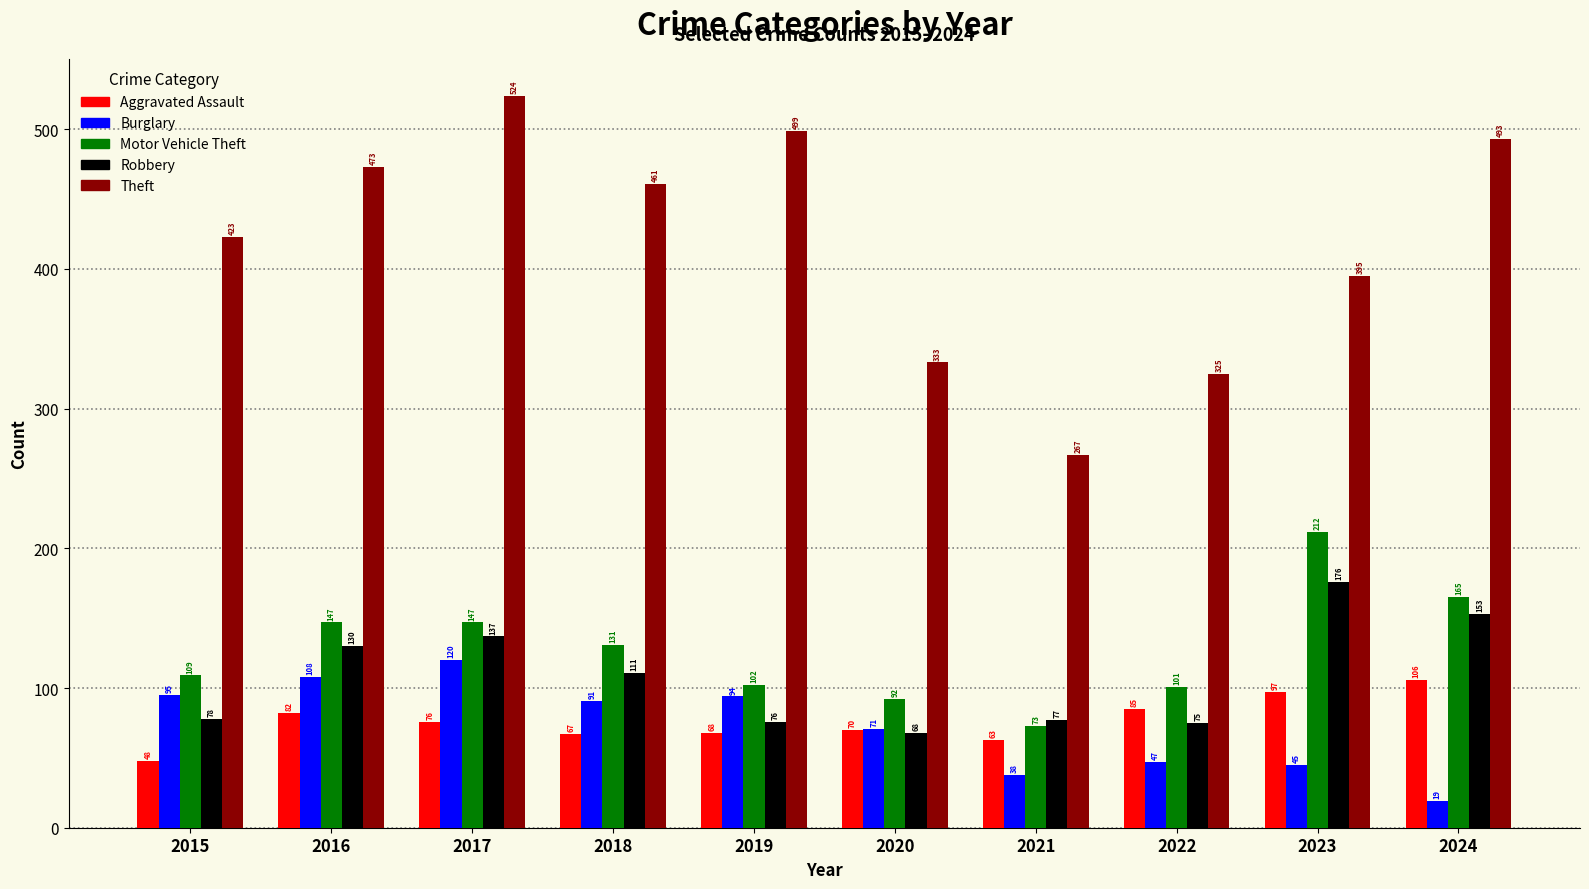

What are all the series names shown in the legend?

Aggravated Assault, Burglary, Motor Vehicle Theft, Robbery, Theft